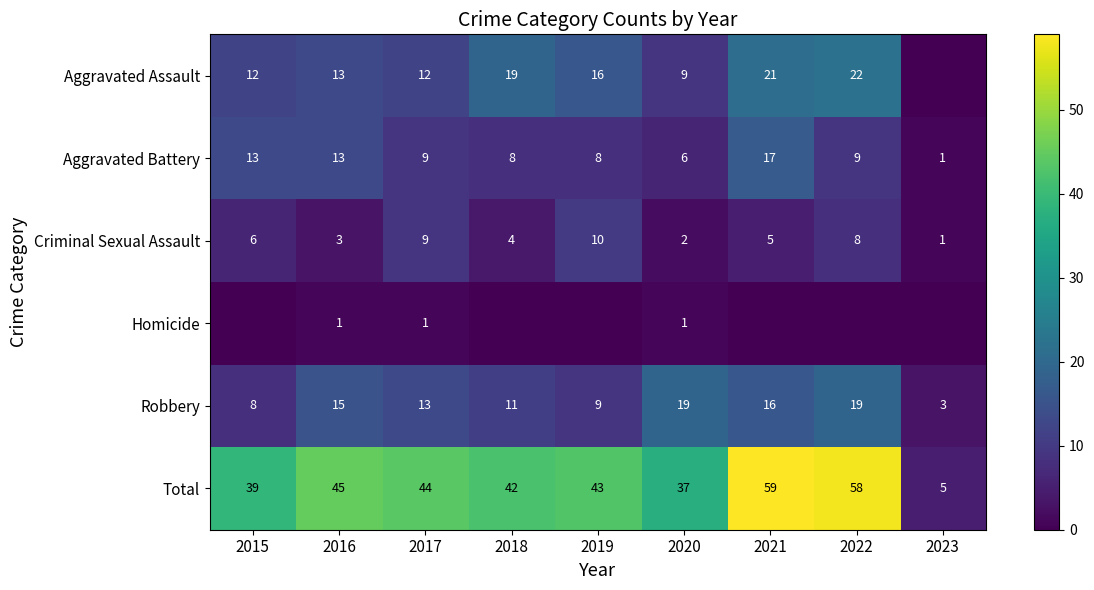

Is it true that Aggravated Assault equals 16 at 2019?

True